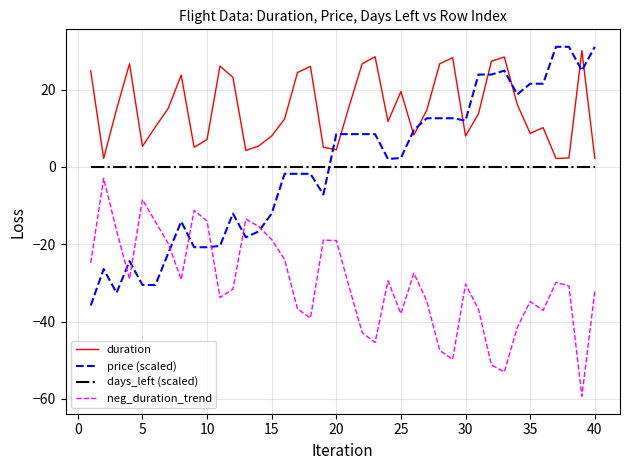

Which series has the largest range (max minus min)?

price (scaled)